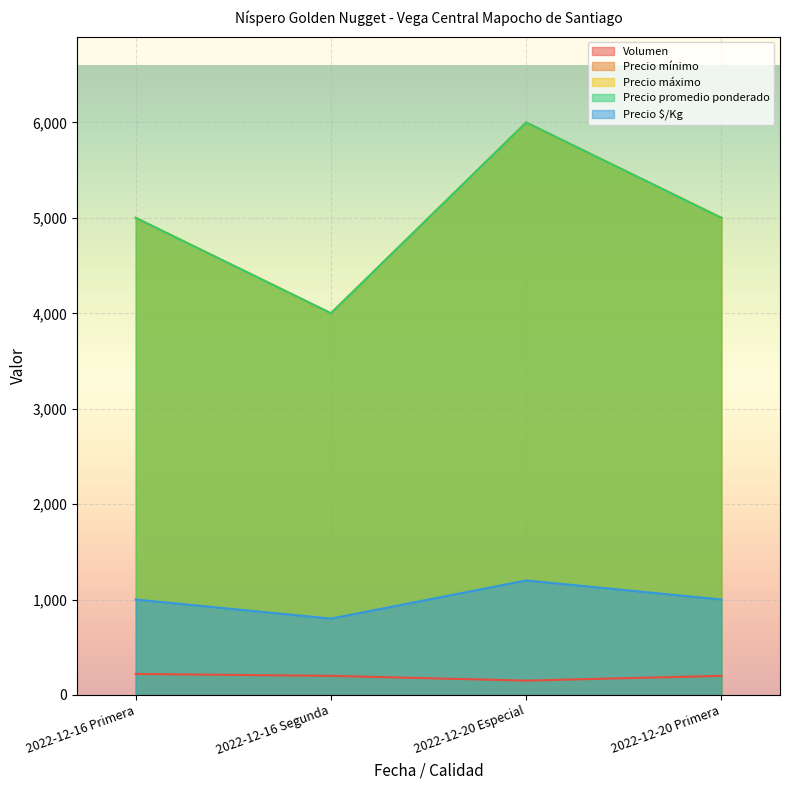

Reading left to right, extract all data points from this chart.

Volumen: 220	200	150	200
Precio mínimo: 5000	4000	6000	5000
Precio máximo: 5000	4000	6000	5000
Precio promedio ponderado: 5000	4000	6000	5000
Precio $/Kg: 1000	800	1200	1000